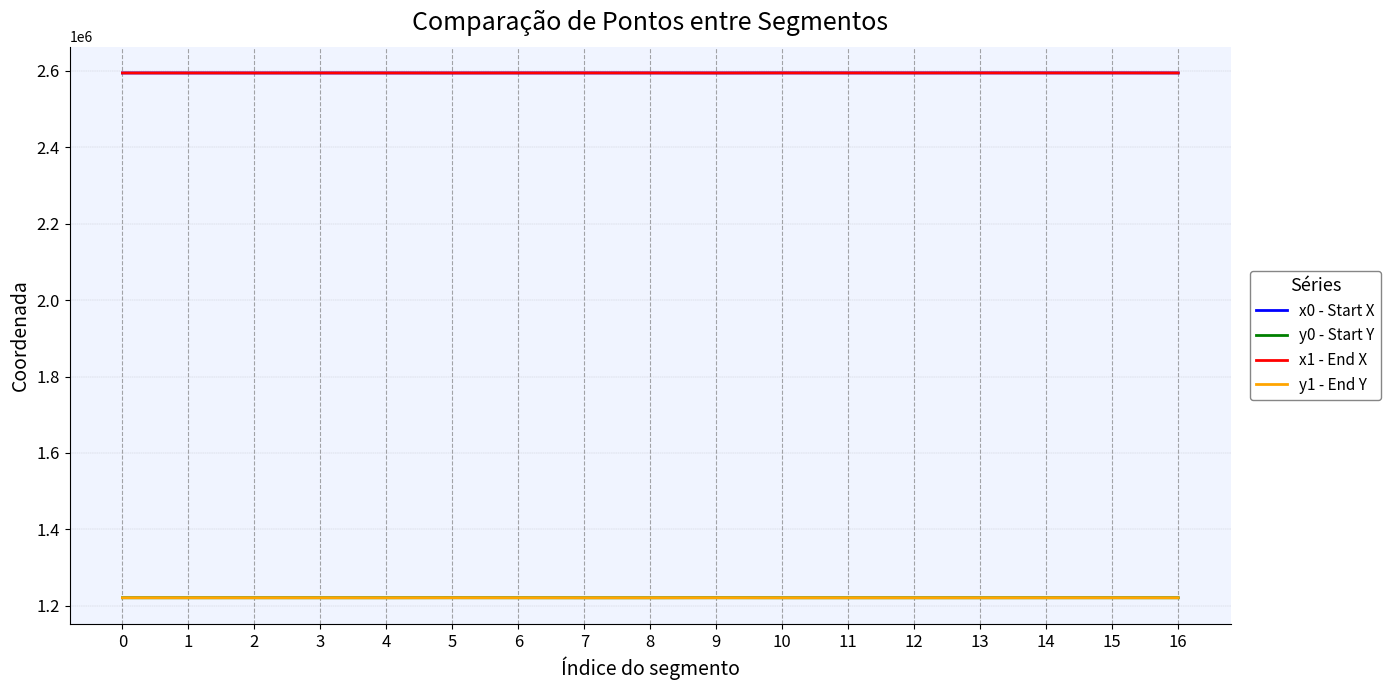

Which series ends up on top after the final intersection of y1 - End Y and y0 - Start Y?

y0 - Start Y